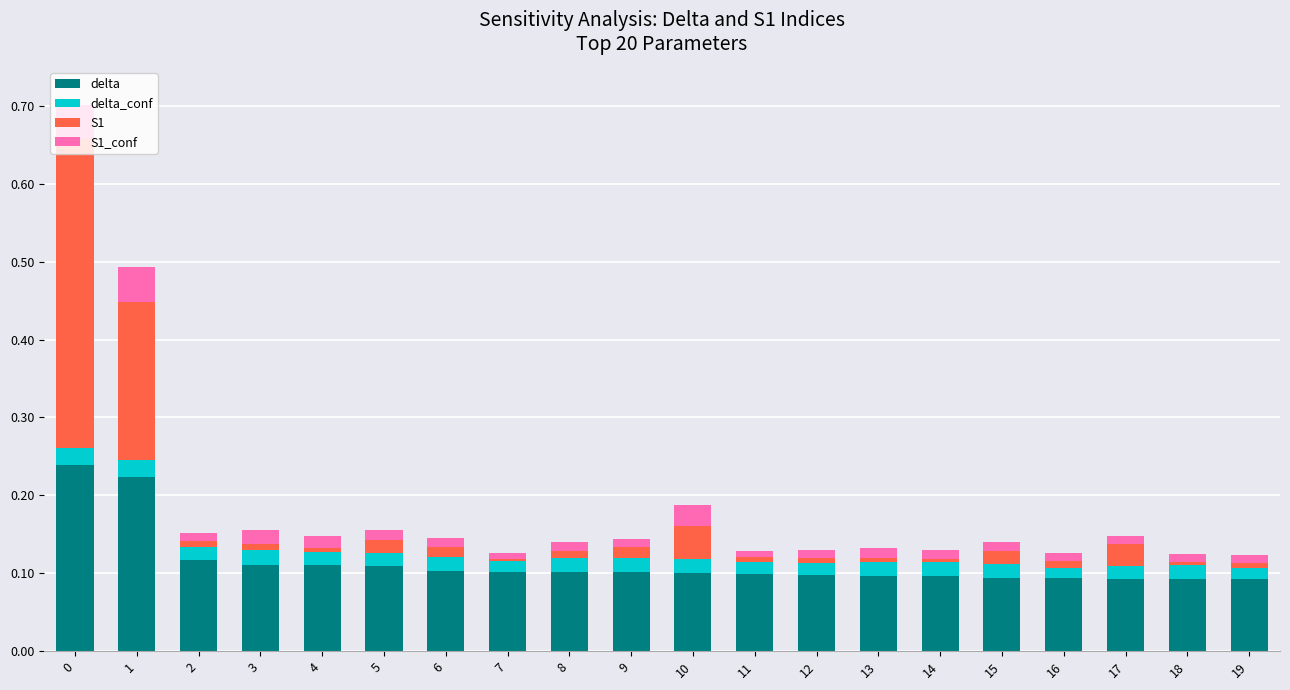

What is the sum of all delta values?

2.3